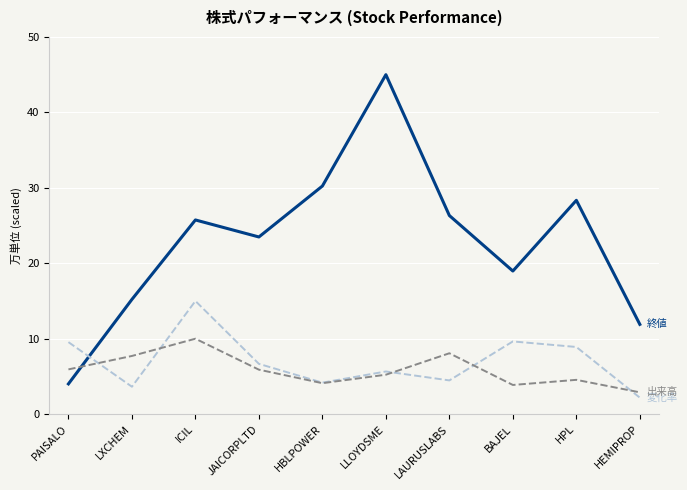

At which category is the sum across all series the highest?

LLOYDSME